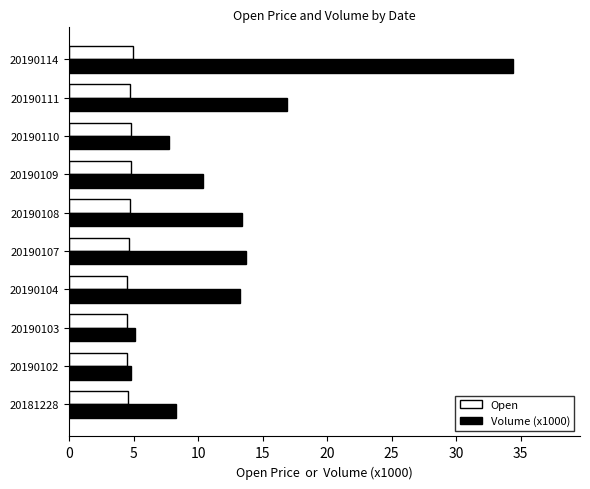

What is the difference between the maximum and second lowest values in the Volume (x1000) series?

29.3